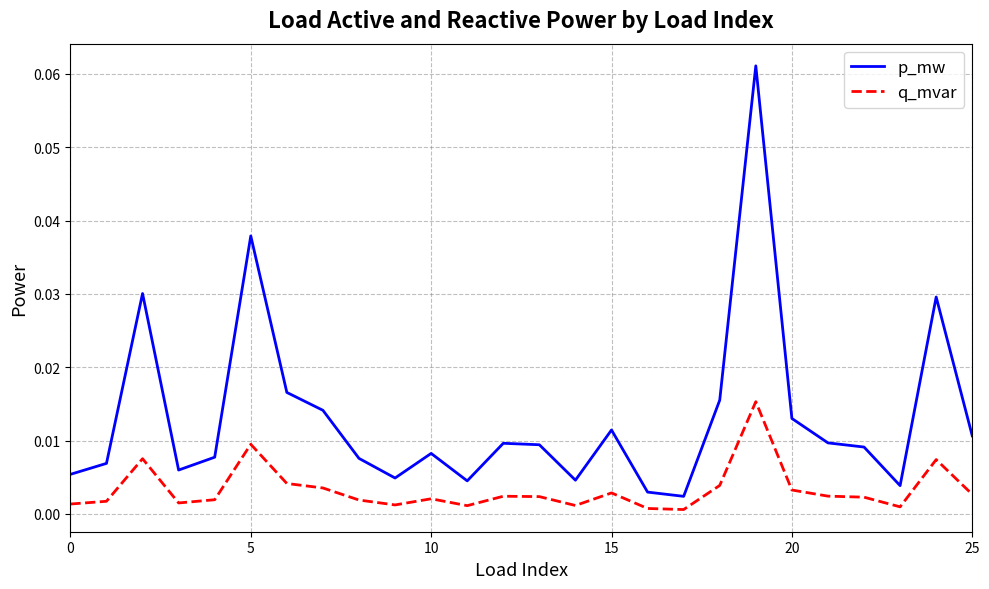

True or false: p_mw and q_mvar cross at least once.

False